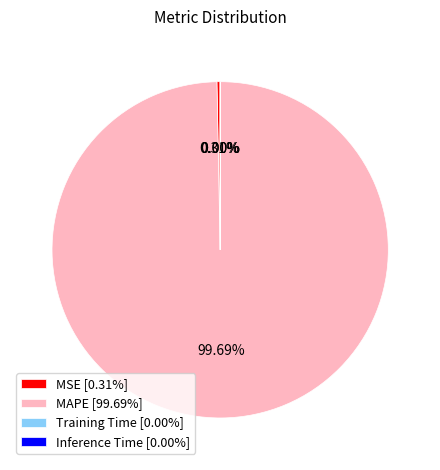

To the nearest percent, what is the average slice percentage?

25%